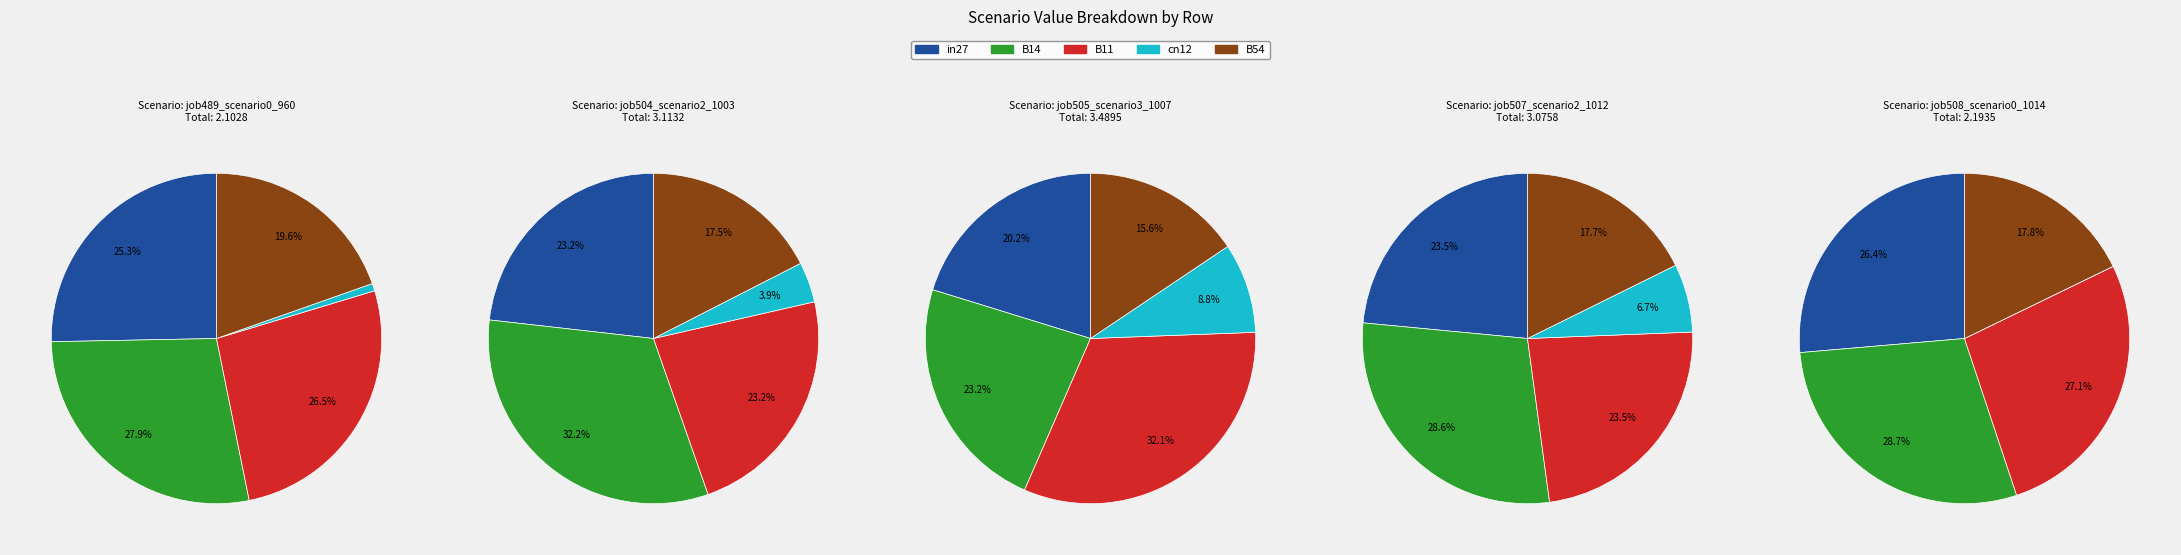

To the nearest percent, what is the difference between the largest and smallest slice percentages?

27%